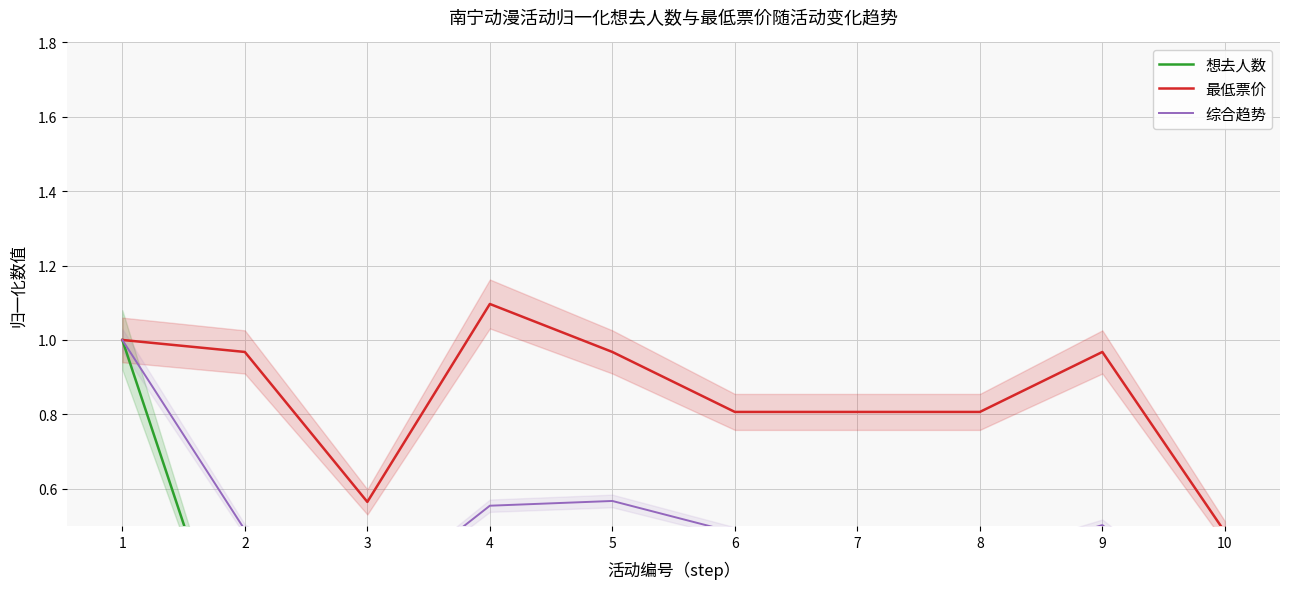

Is this an area chart (filled region under the line)?

No